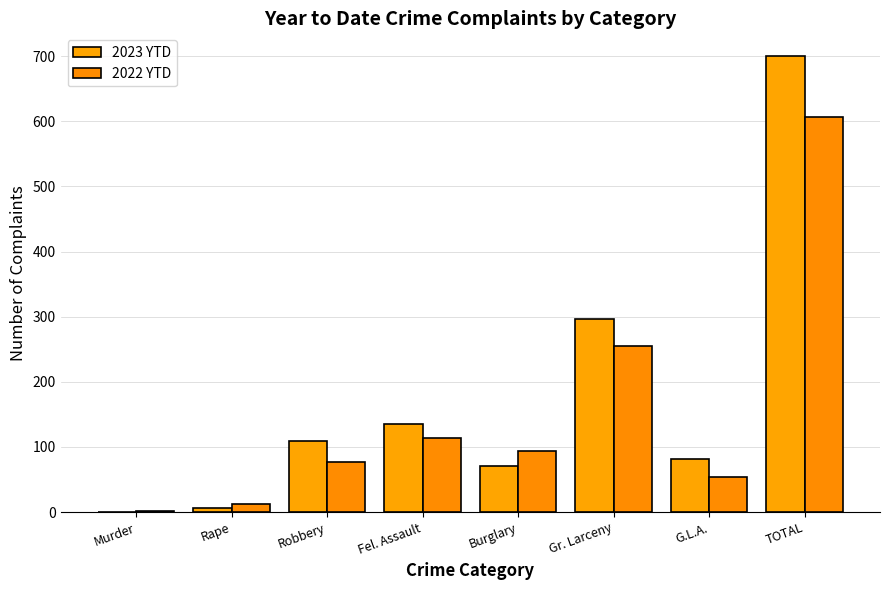

Are the bars grouped side by side (vs. stacked)?

Yes